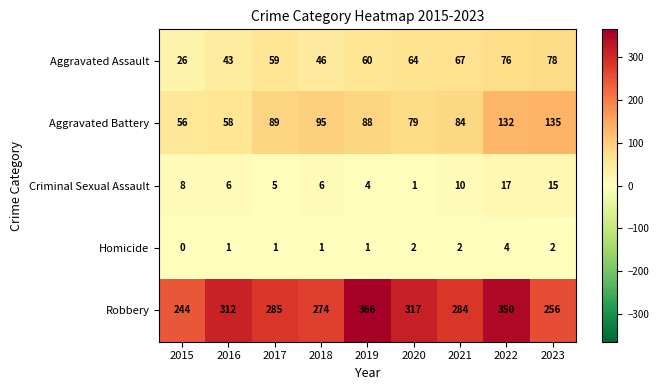

At how many categories does at least one series exceed 143?

9